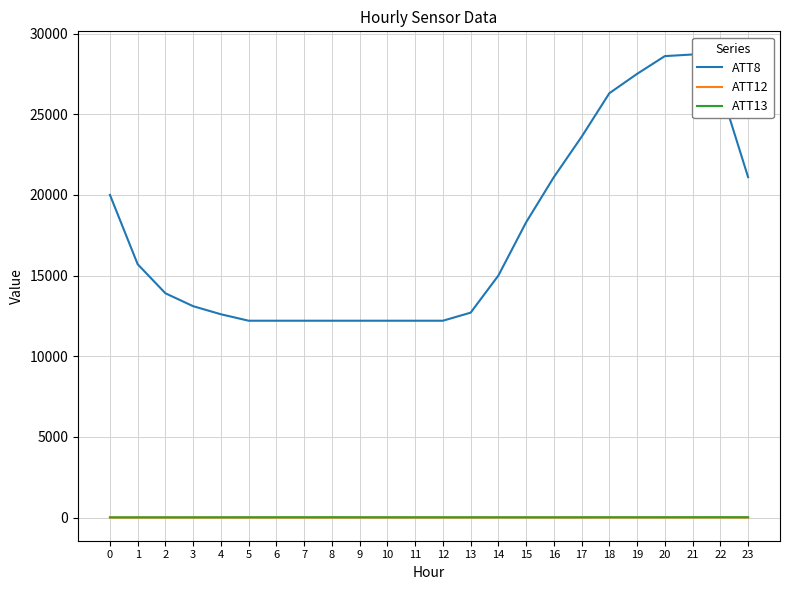

How many data points does each series have?

24